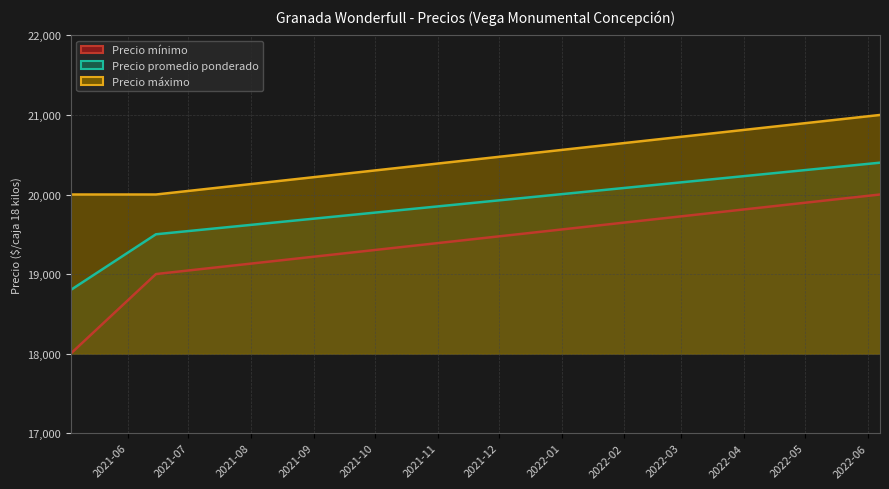

Rank the series by their average value, from highest to lowest.

Precio máximo, Precio promedio ponderado, Precio mínimo